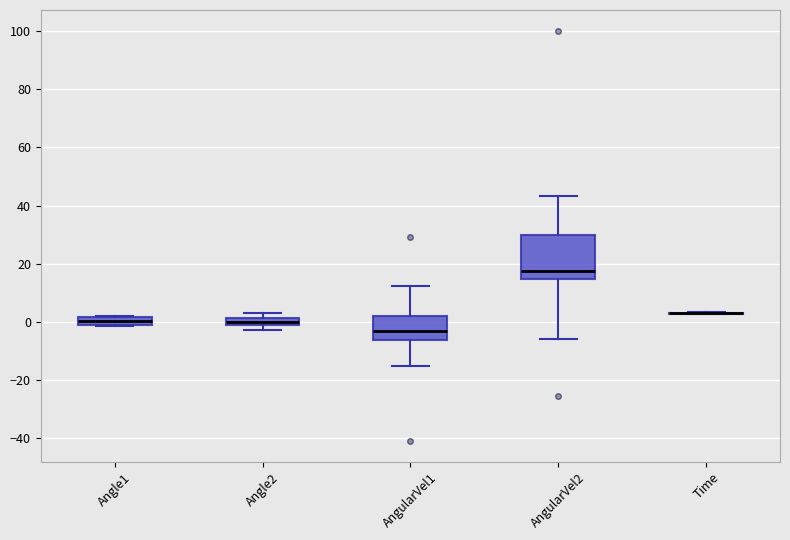

Where does the median line of the box for AngularVel2 sit on the y-axis? The values are not printed on the chart, so give them approximately, as read against the axis.

18